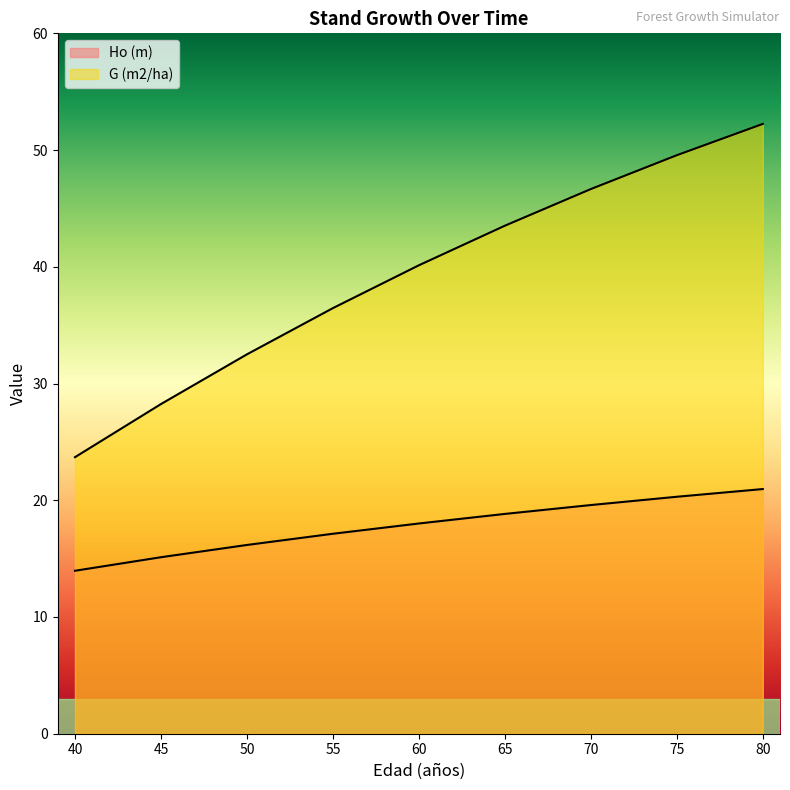

At which label does G (m2/ha) reach its minimum?

40